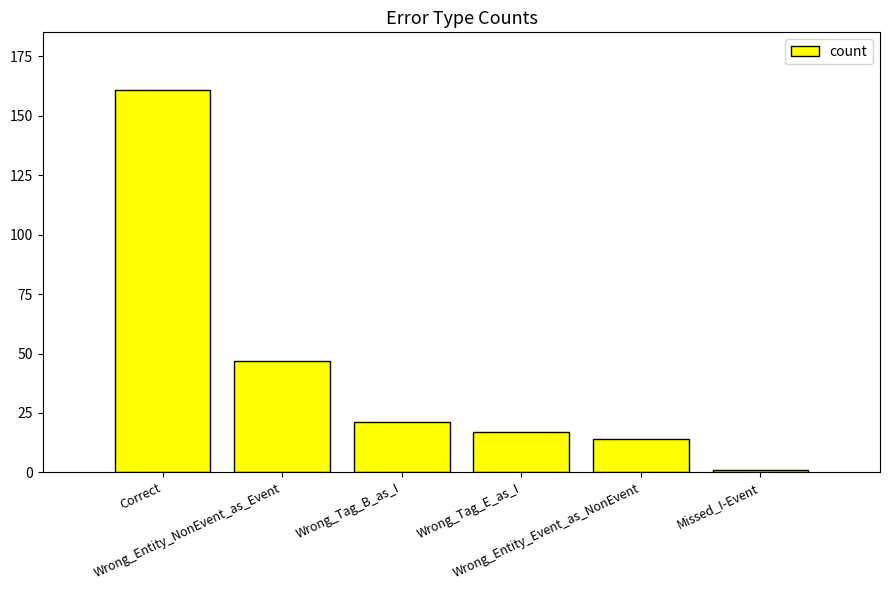

What is the value of the 4th bar from the left?

17